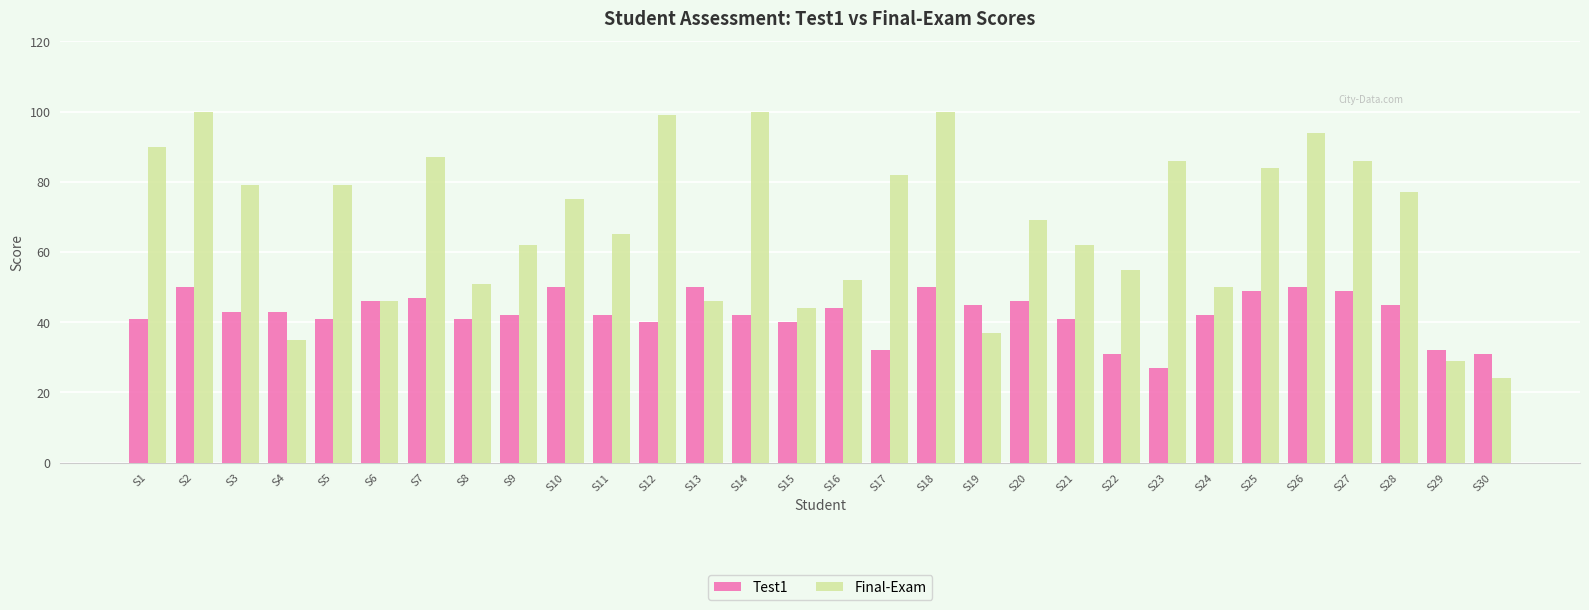

Reading left to right, what are all the values shown in this chart?

Test1: S1=41	S2=50	S3=43	S4=43	S5=41	S6=46	S7=47	S8=41	S9=42	S10=50	S11=42	S12=40	S13=50	S14=42	S15=40	S16=44	S17=32	S18=50	S19=45	S20=46	S21=41	S22=31	S23=27	S24=42	S25=49	S26=50	S27=49	S28=45	S29=32	S30=31
Final-Exam: S1=90	S2=100	S3=79	S4=35	S5=79	S6=46	S7=87	S8=51	S9=62	S10=75	S11=65	S12=99	S13=46	S14=100	S15=44	S16=52	S17=82	S18=100	S19=37	S20=69	S21=62	S22=55	S23=86	S24=50	S25=84	S26=94	S27=86	S28=77	S29=29	S30=24